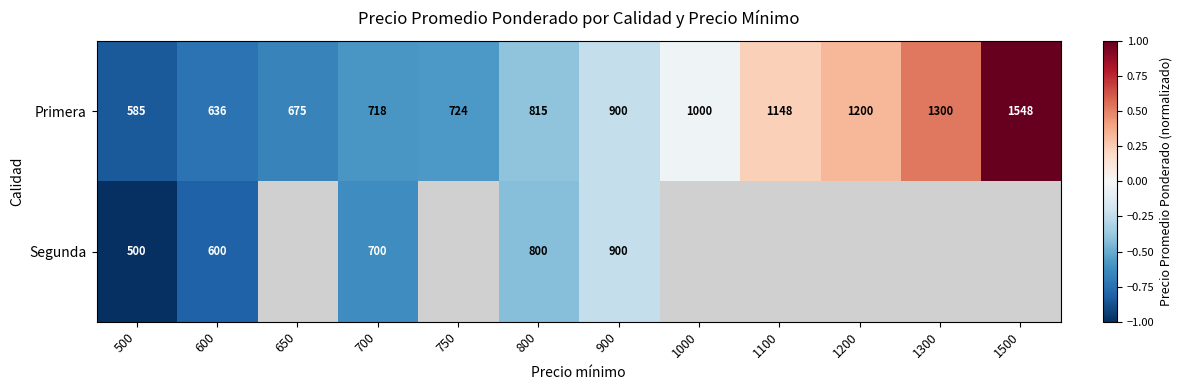

Between 500 and 700, which series saw the biggest shift?

Segunda